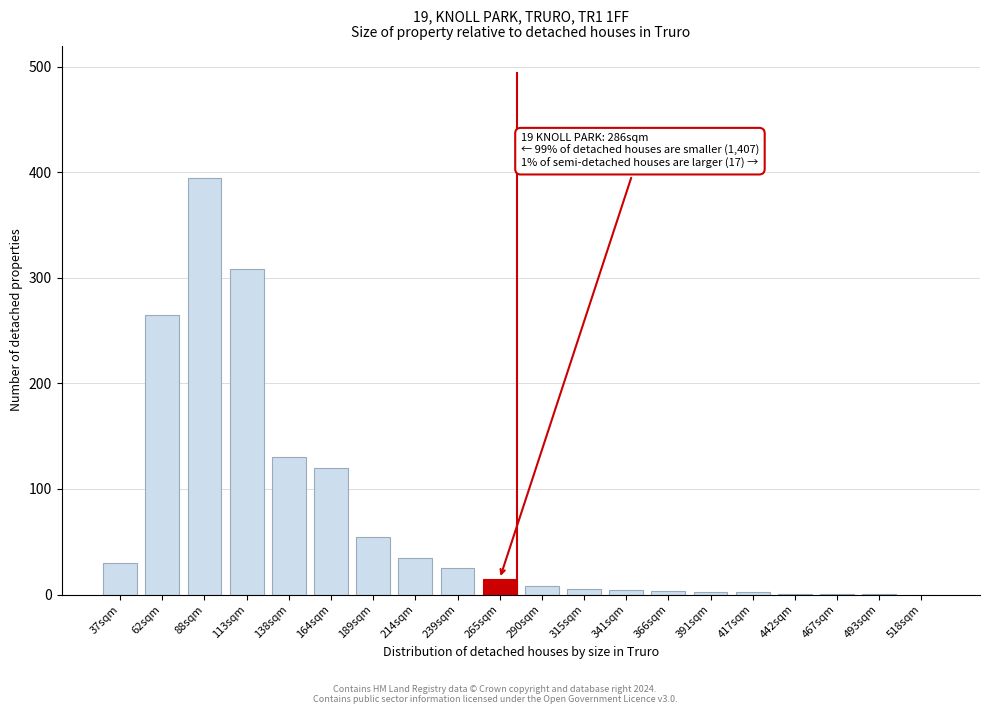

Which category has the highest value across all series?

88sqm